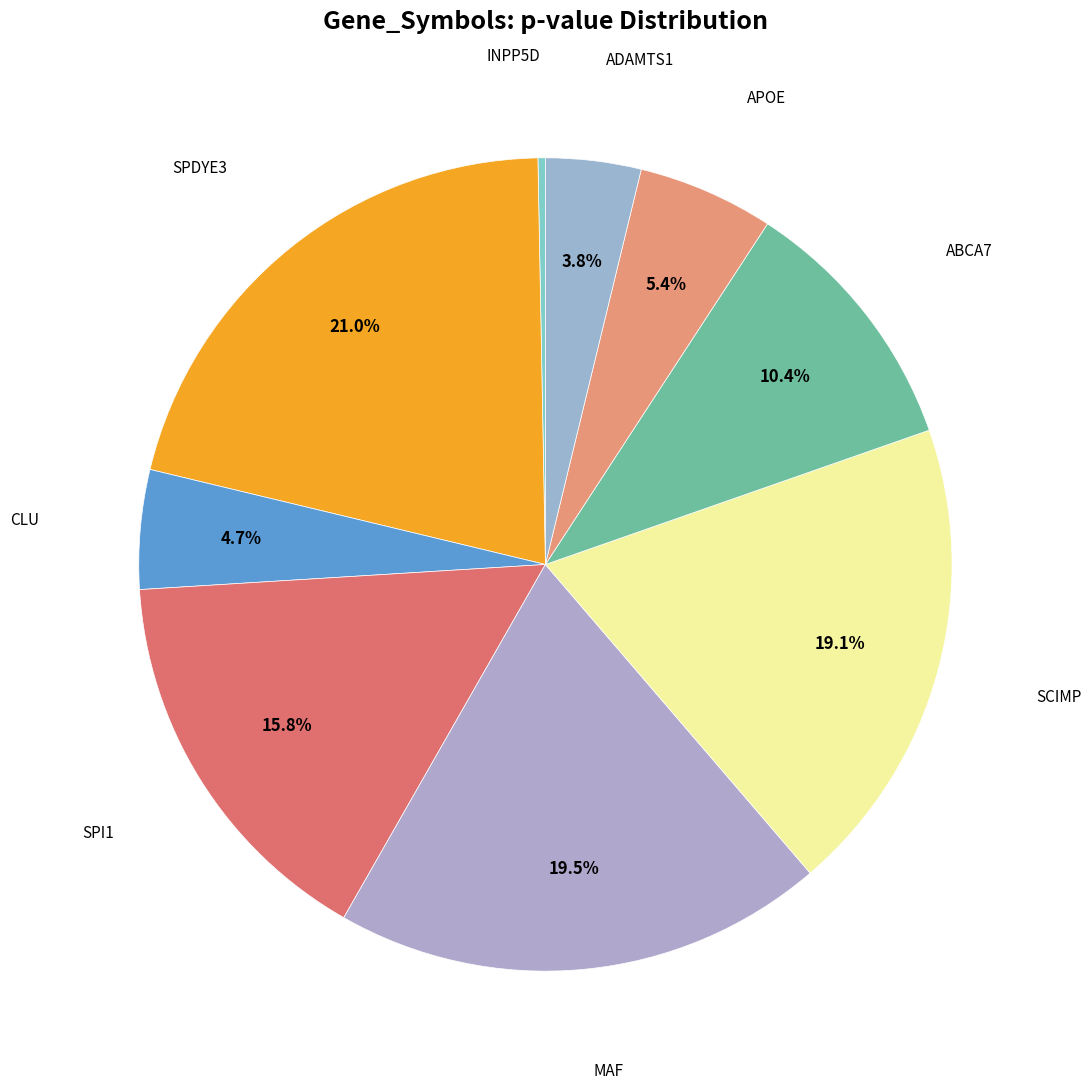

To the nearest percent, what is the difference between the largest and smallest slice percentages?

21%